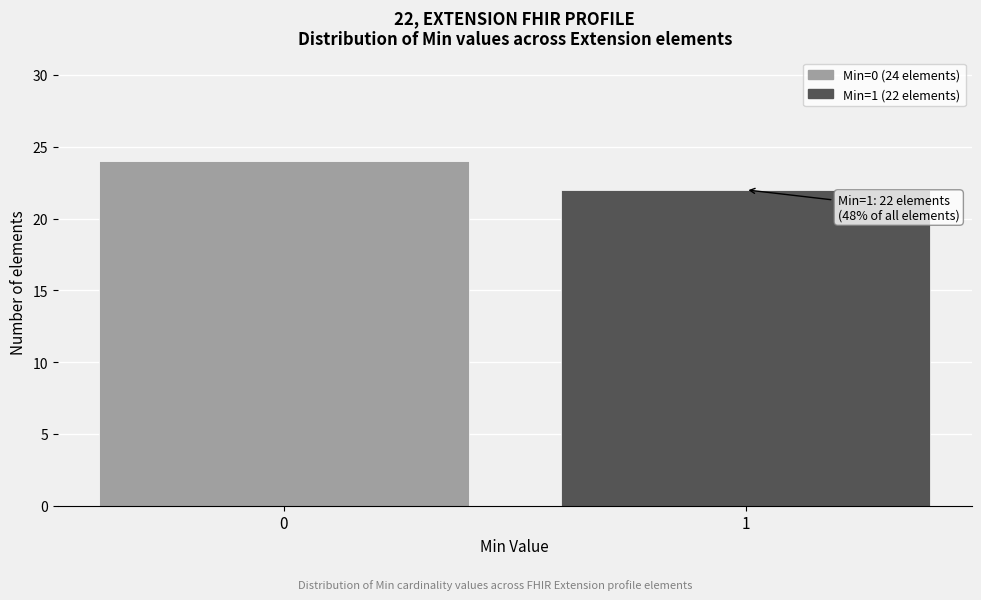

Reading left to right, list all the values displayed in this chart.

0=24	1=22